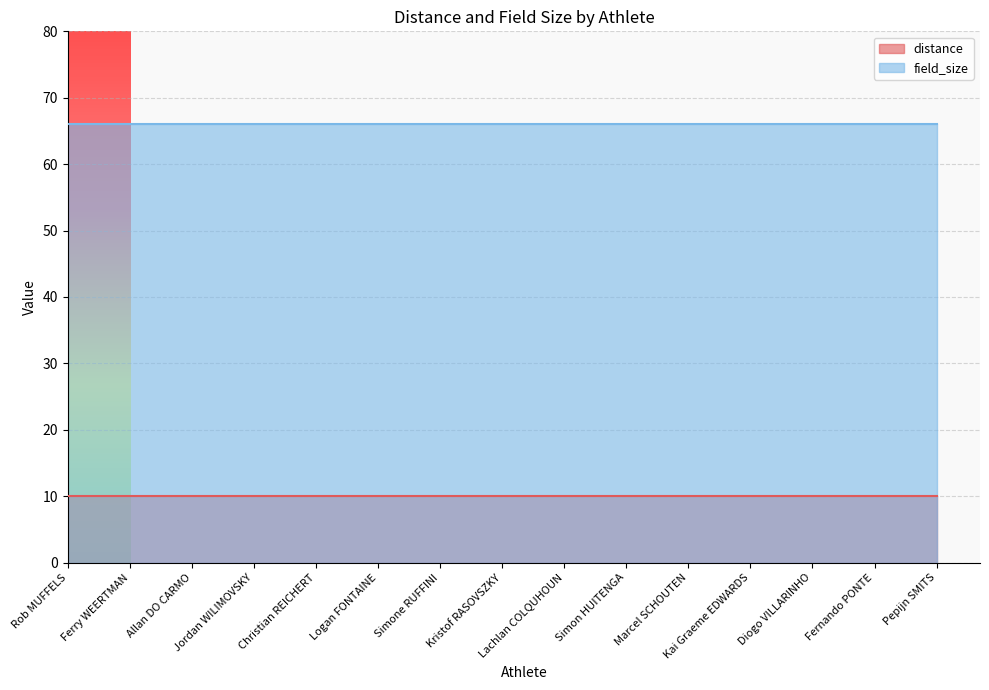

What is the label of the 7th point from the left?

Simone RUFFINI